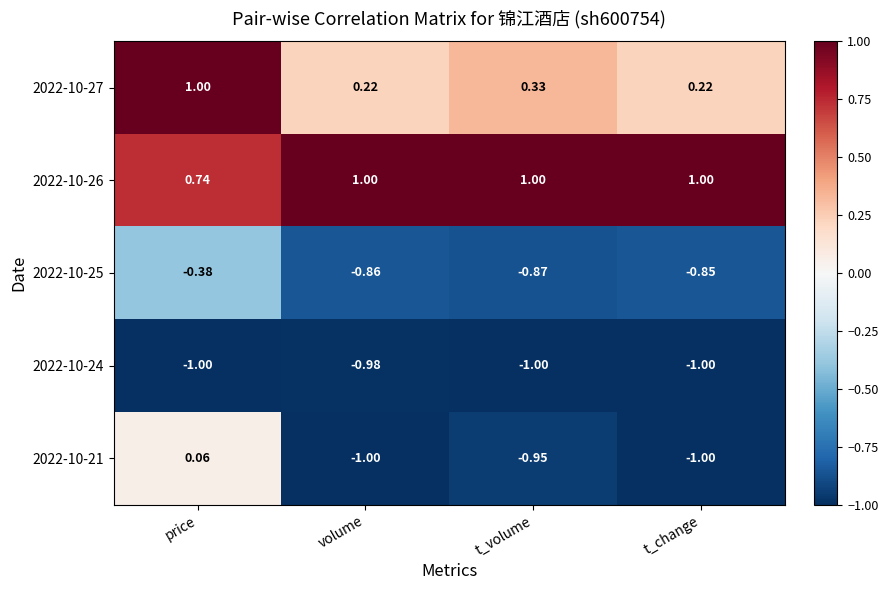

Is the value of 2022-10-21 at t_volume greater than the value of 2022-10-24 at price?

Yes